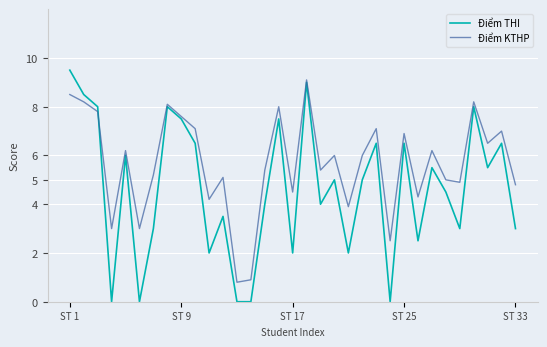

What is the minimum value for Điểm KTHP?

0.8